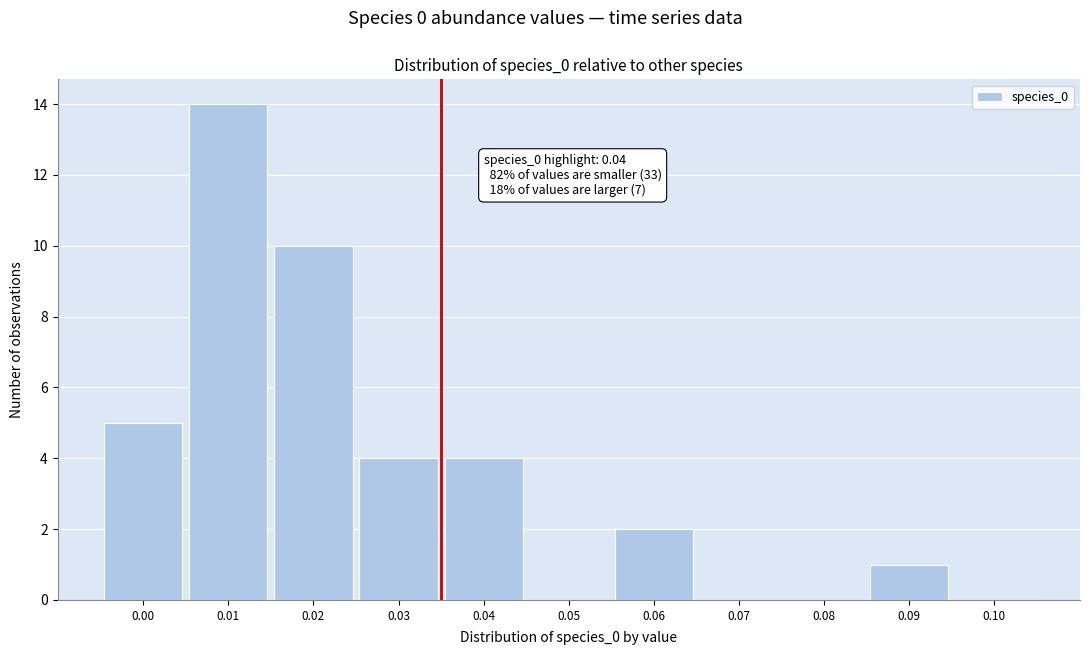

Reading right to left, list all the values displayed in this chart.

0.10=0	0.09=1	0.08=0	0.07=0	0.06=2	0.05=0	0.04=4	0.03=4	0.02=10	0.01=14	0.00=5